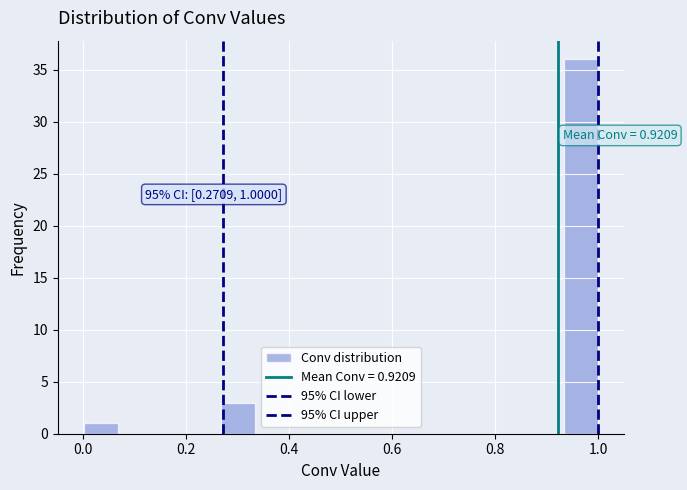

Read against the x-axis, roughly where is the centre of the tallest bar?

0.96